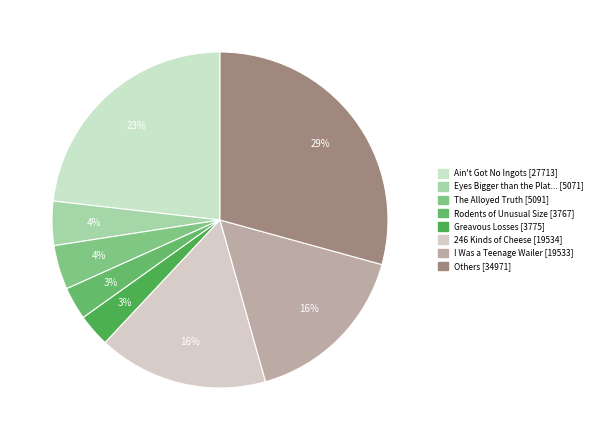

How many slices are in this pie chart?

8